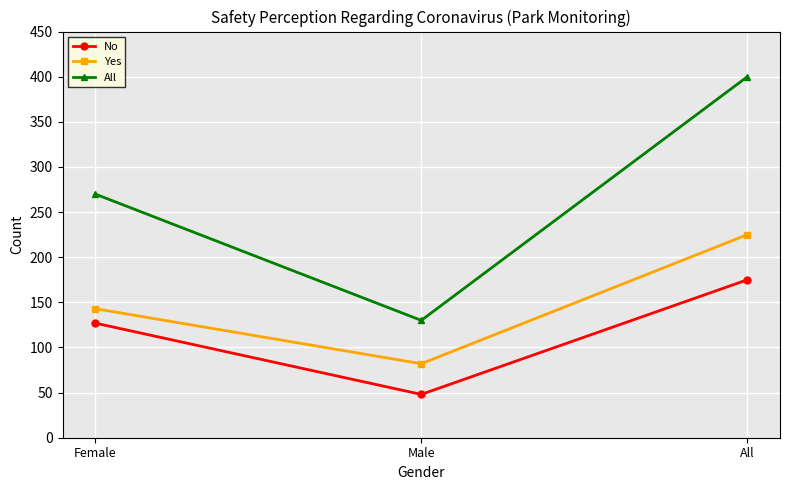

What are all the series names shown in the legend?

No, Yes, All